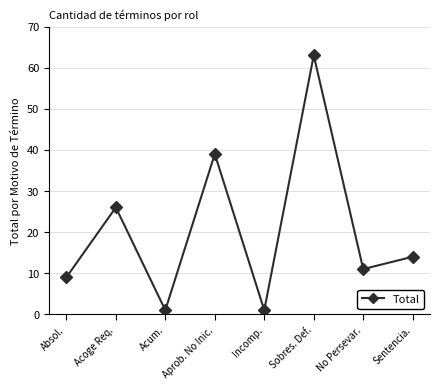

Approximately how many times larger is the value at Acum. compared to Absol.?

0.1